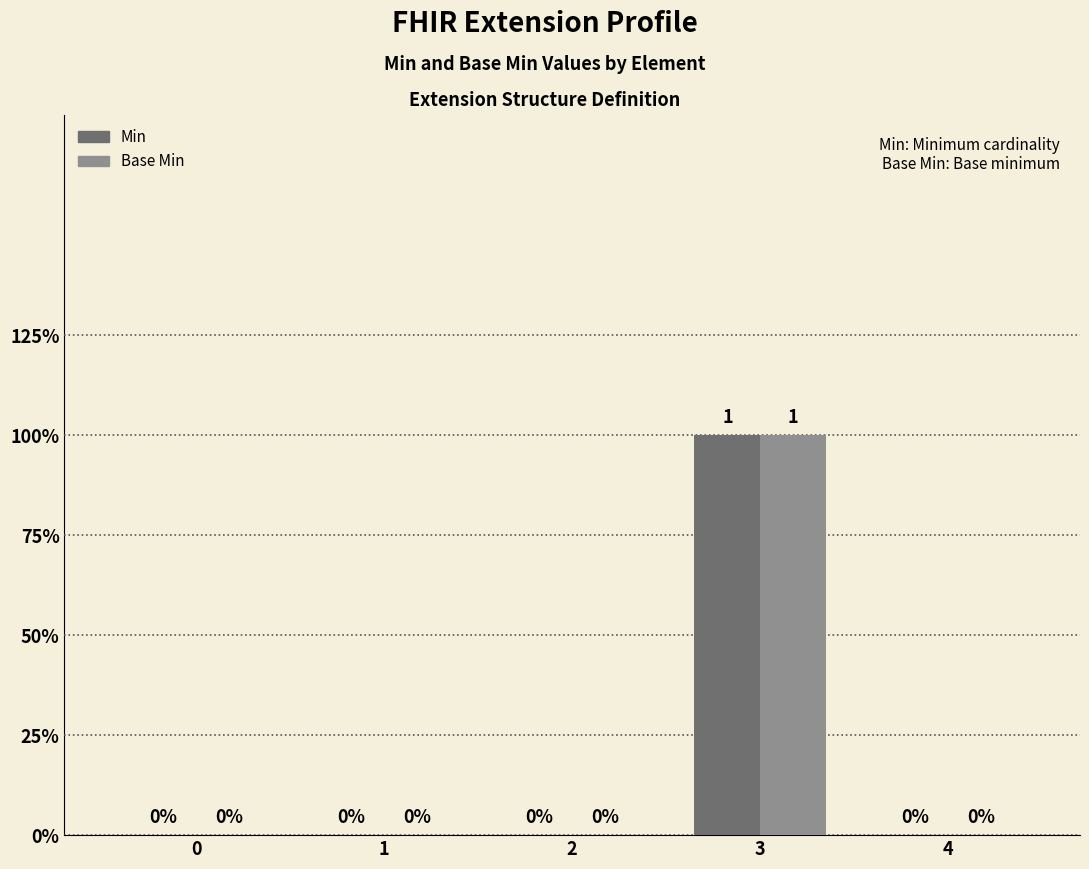

Which series has the largest total across all categories?

Min